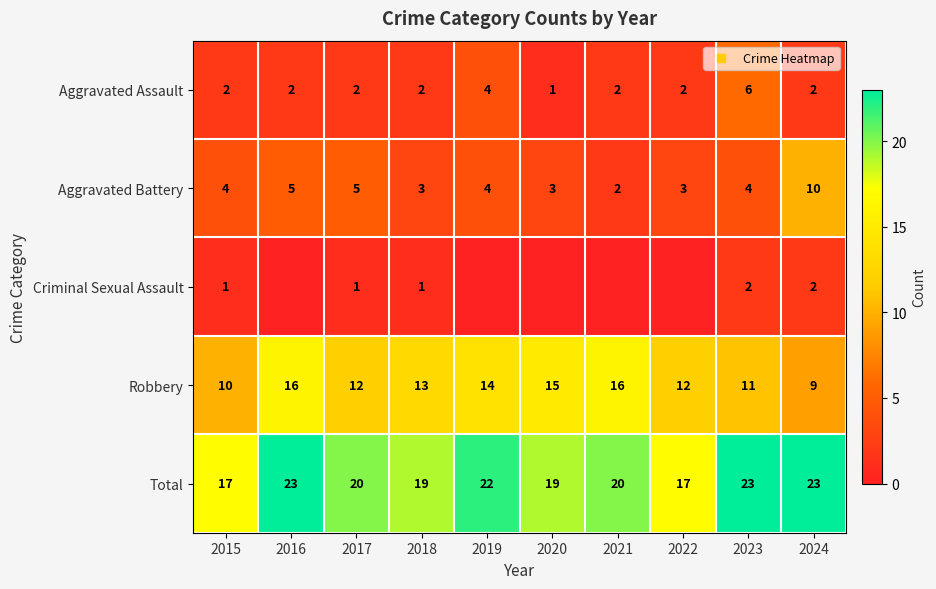

At which label is Aggravated Assault closest to 3?

2015